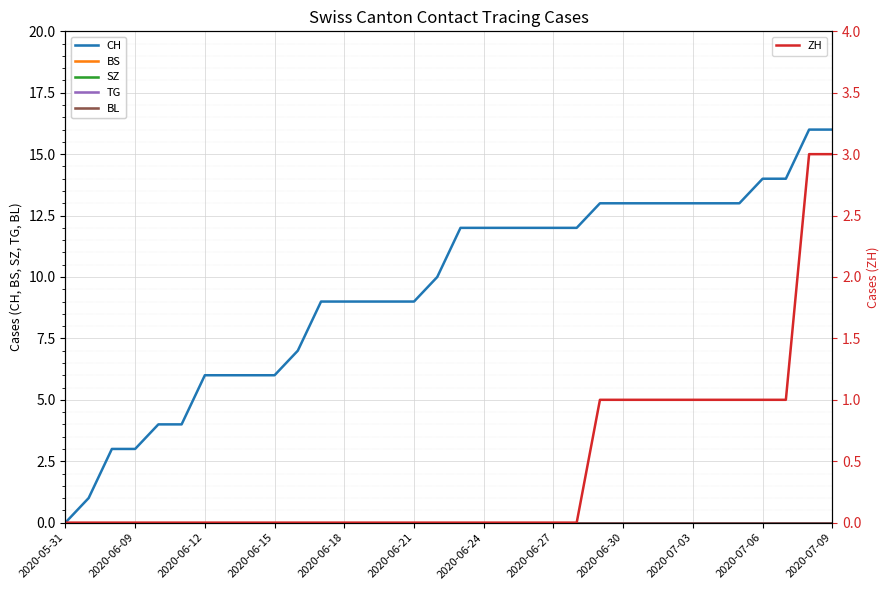

What is the sum of all ZH values?

15